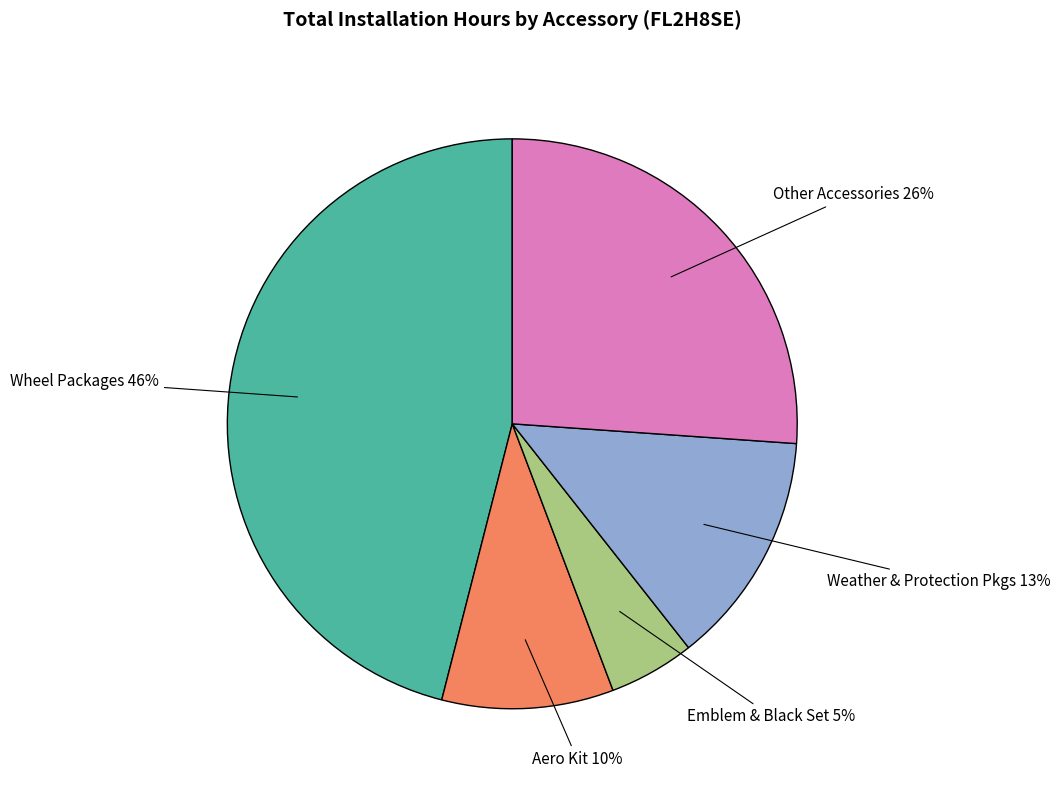

Does any single category account for the majority?

No